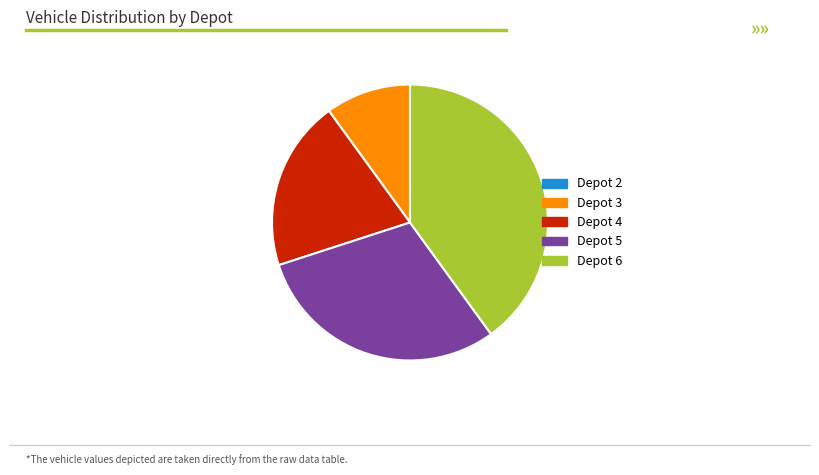

True or false: Depot 6 accounts for 49% of the total.

False